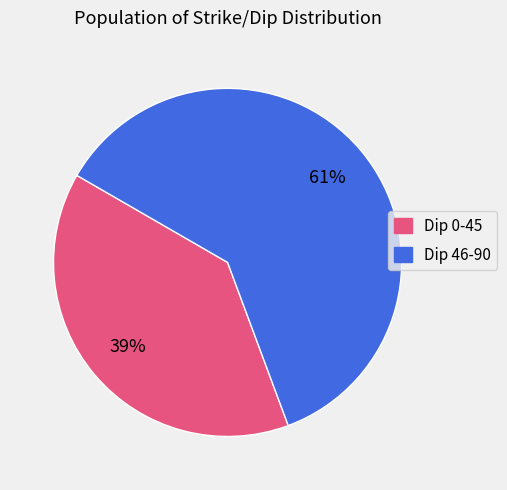

Does any single category account for the majority?

Yes